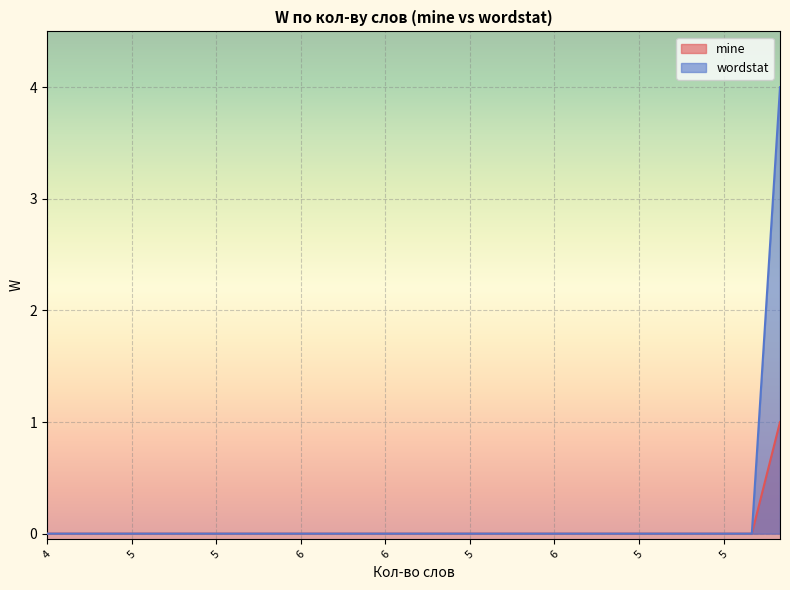

True or false: wordstat and mine cross at least once.

False